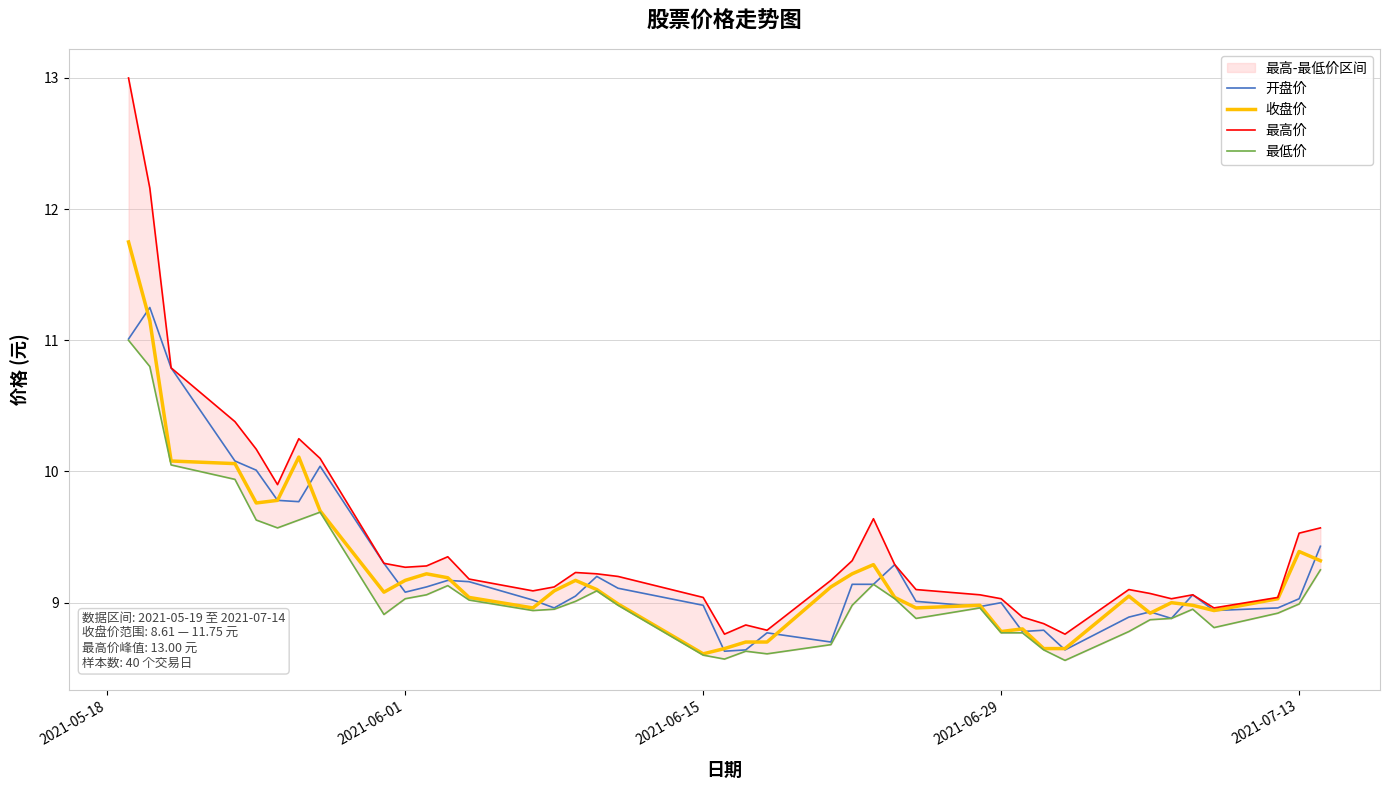

True or false: 最低价 and 开盘价 cross at least once.

False